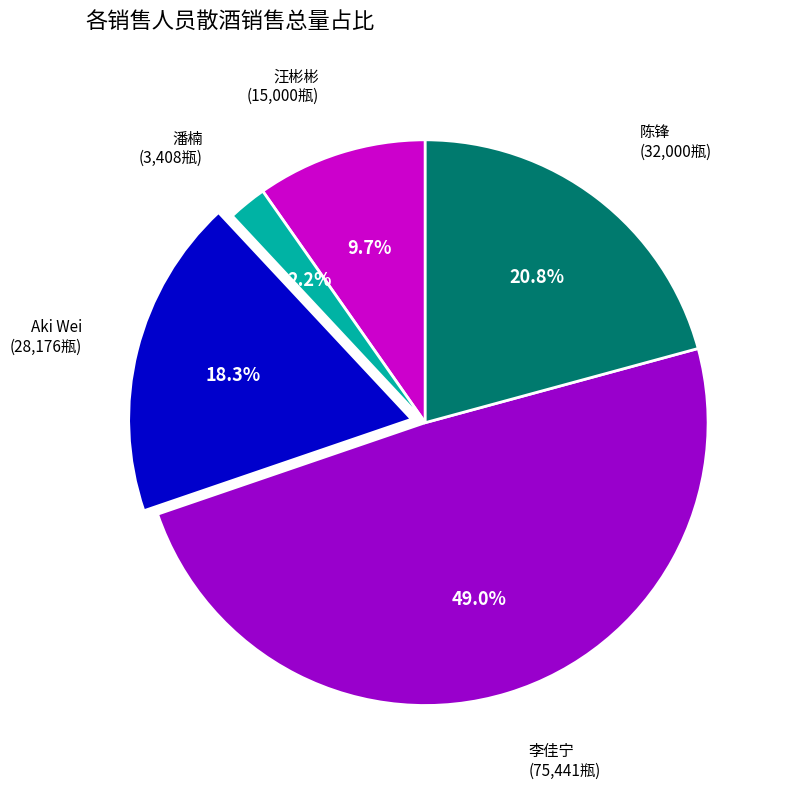

Is there any slice that represents more than half of the pie?

No